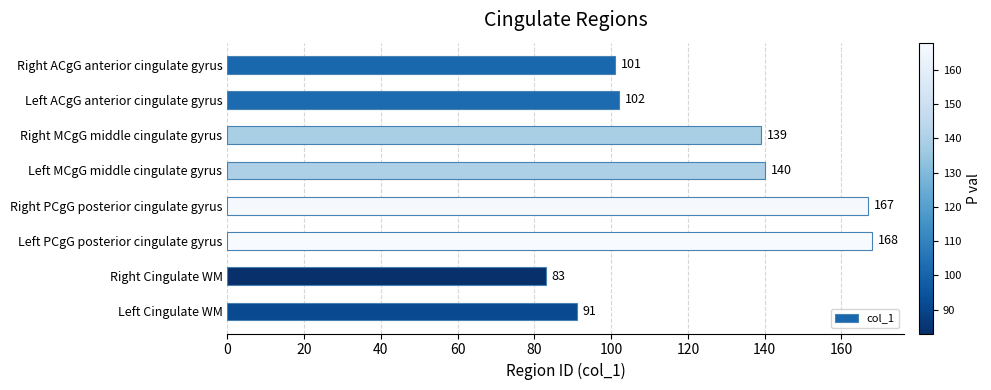

List the labels in order of value, largest first.

Left PCgG posterior cingulate gyrus, Right PCgG posterior cingulate gyrus, Left MCgG middle cingulate gyrus, Right MCgG middle cingulate gyrus, Left ACgG anterior cingulate gyrus, Right ACgG anterior cingulate gyrus, Left Cingulate WM, Right Cingulate WM